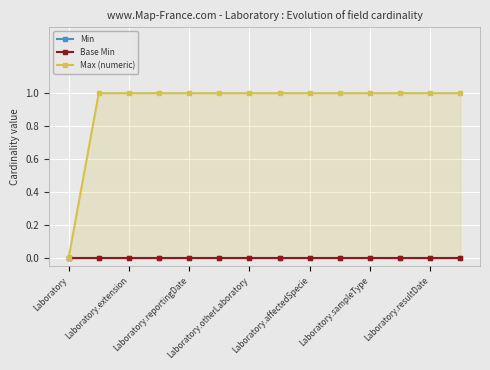

What is the spread (max minus min) of values at 9?

1